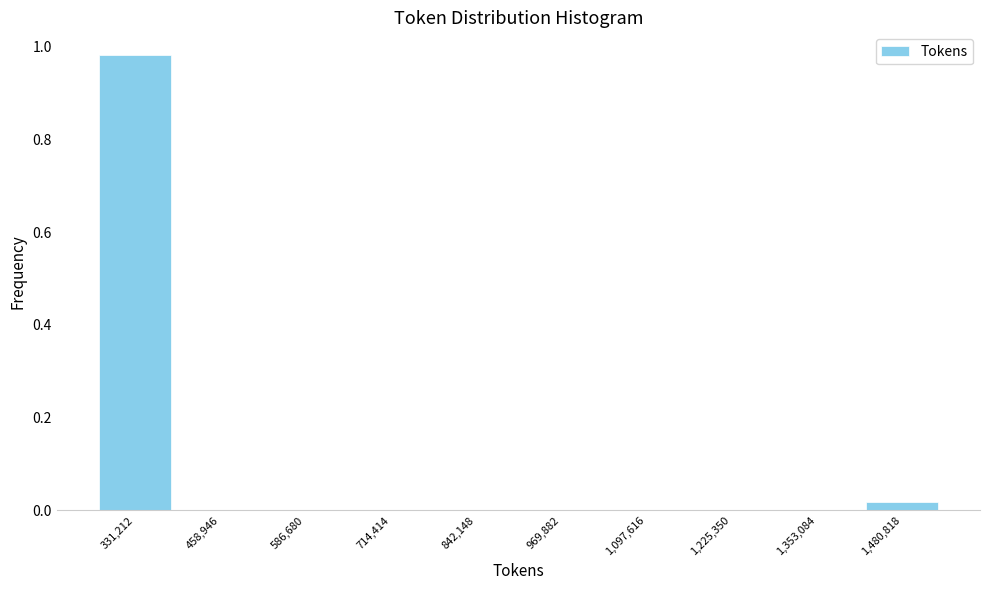

Reading left to right, list every bar in this chart as the range it spans on the x-axis followed by its height. Neither the bar edges nor the heights are printed on the chart, so give them approximately, as read against the axes.

260000 to 400000: 0.98
400000 to 520000: 0
520000 to 660000: 0
660000 to 780000: 0
780000 to 900000: 0
900000 to 1040000: 0
1040000 to 1160000: 0
1160000 to 1280000: 0
1280000 to 1420000: 0
1420000 to 1540000: under 0.02